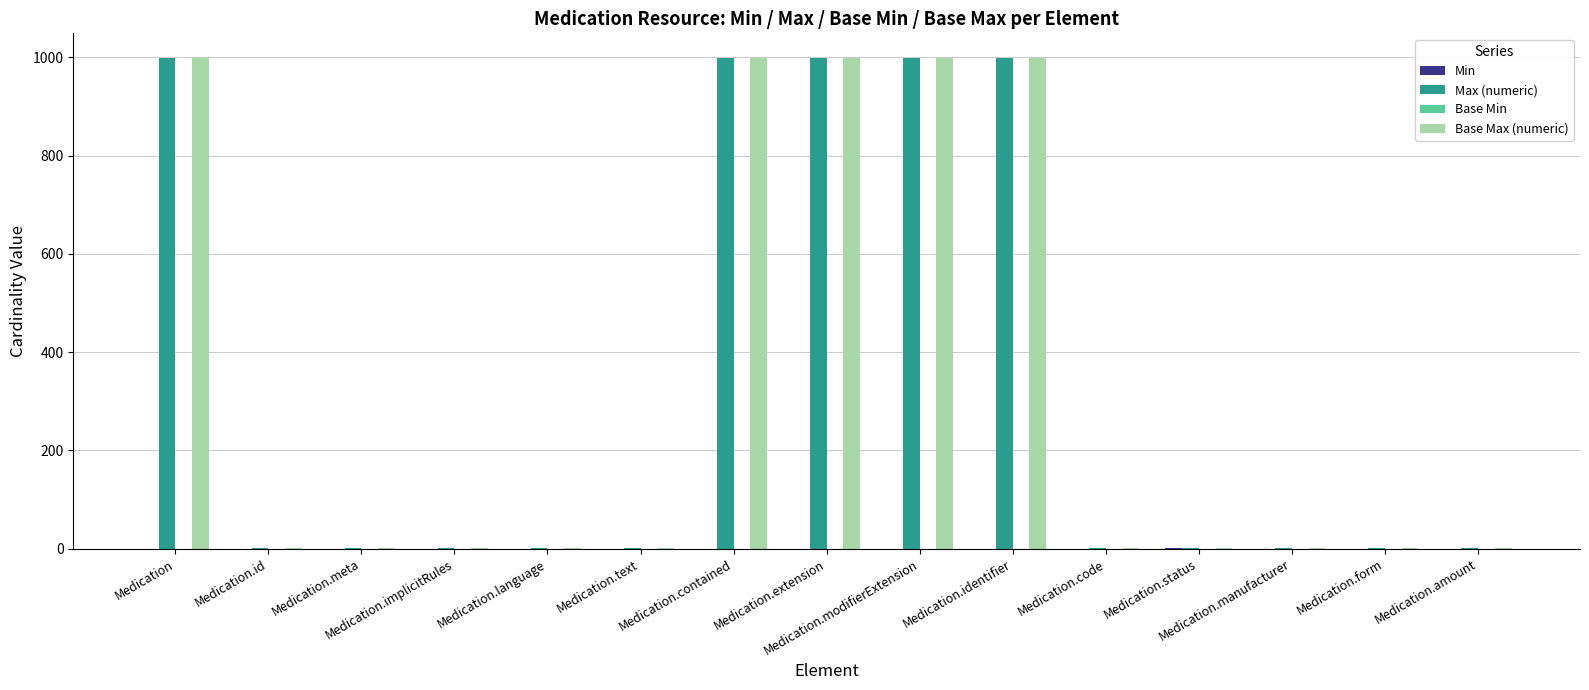

What is the greatest value displayed?

999